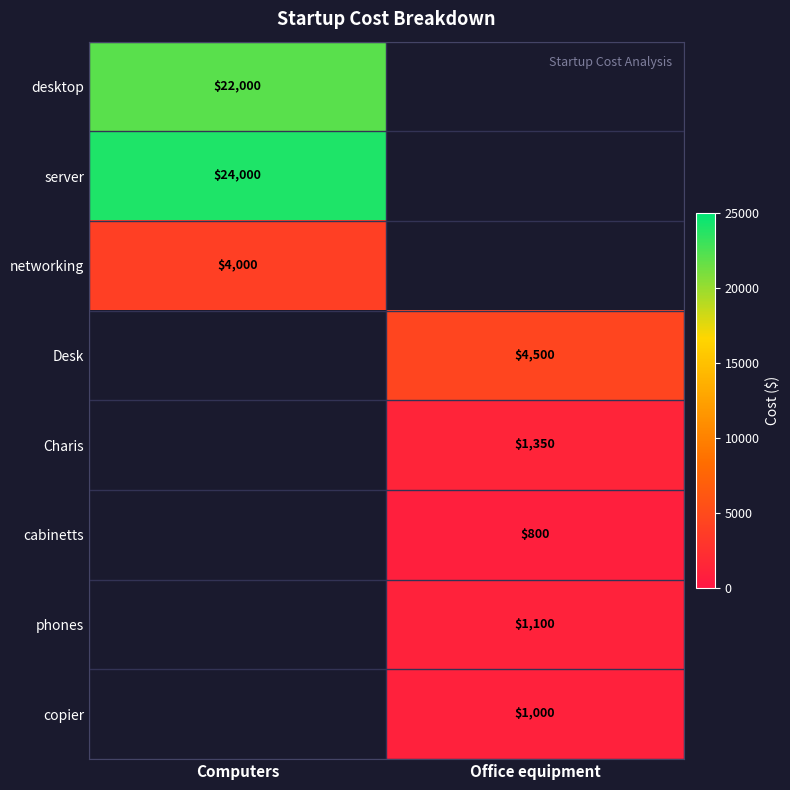

Between Office equipment and Computers, which is larger?

Computers